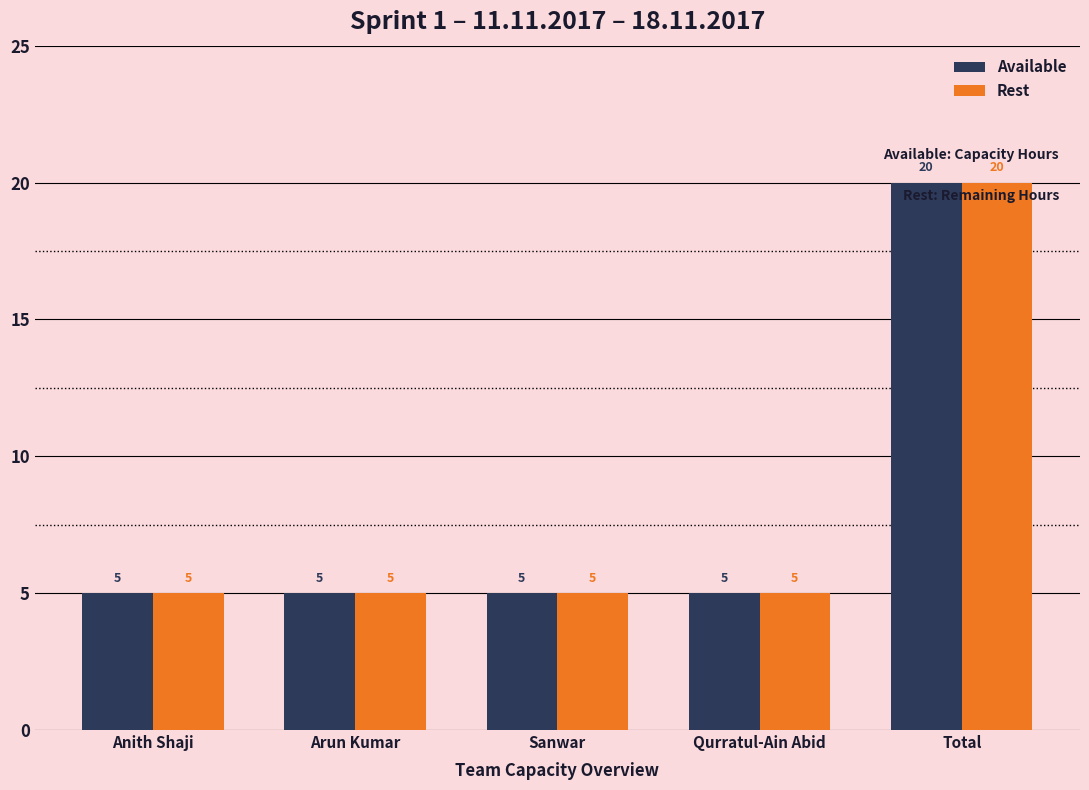

At which category is the sum across all series the highest?

Total